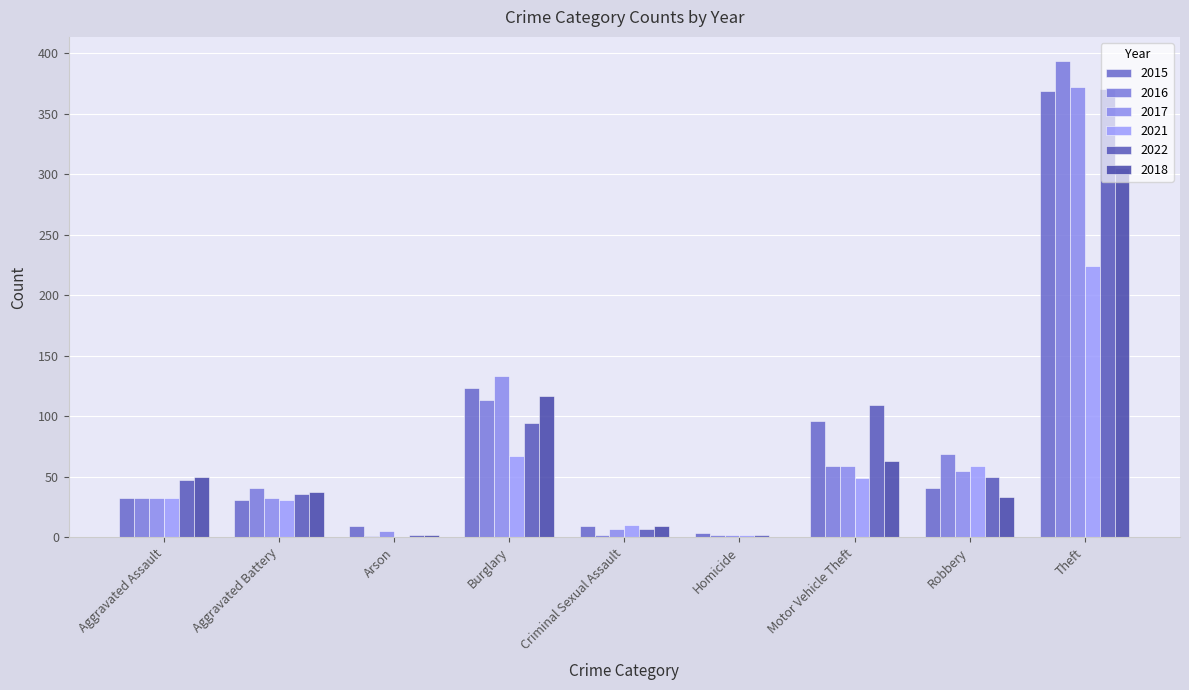

How many data points does each series have?

9